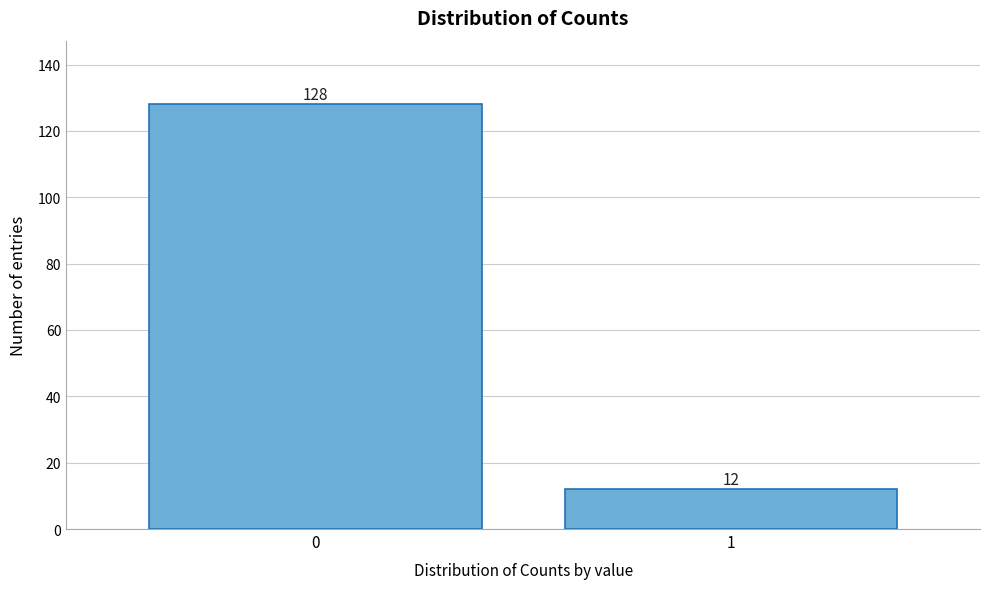

Reading right to left, extract all data points from this chart.

12	128